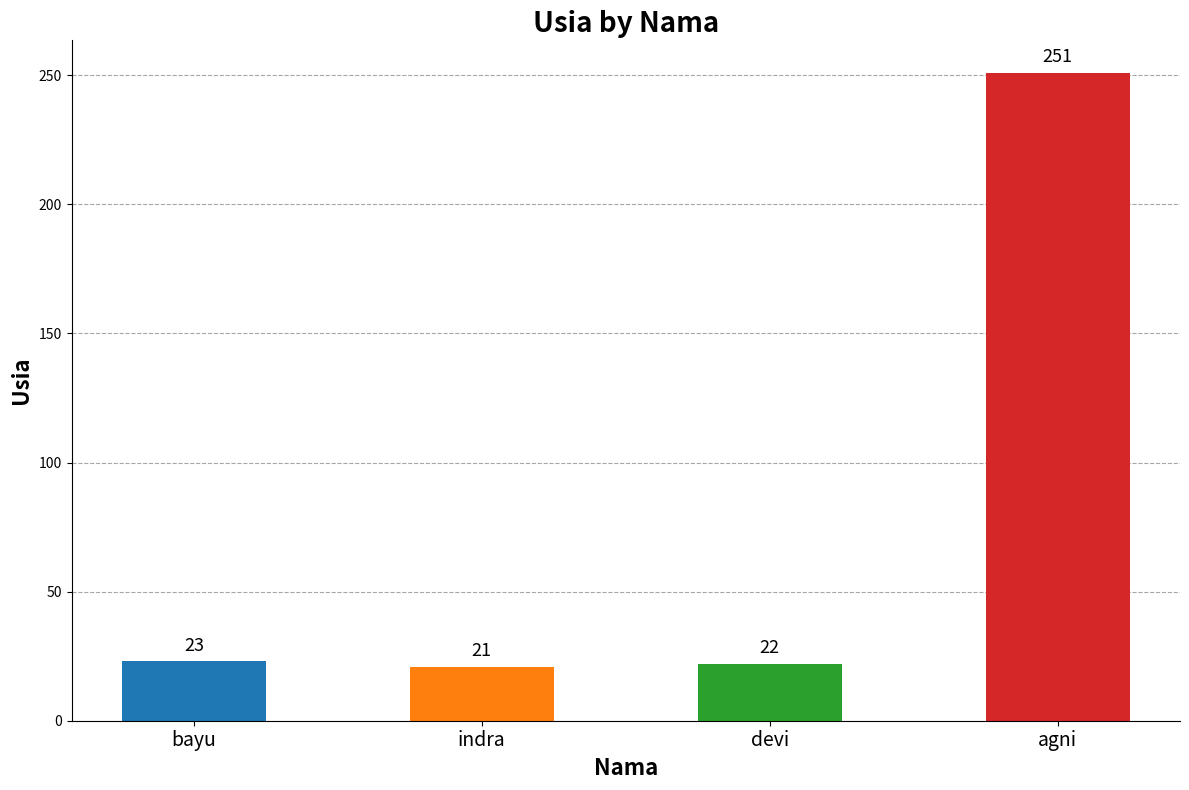

What is the change in value from indra to agni?

+230